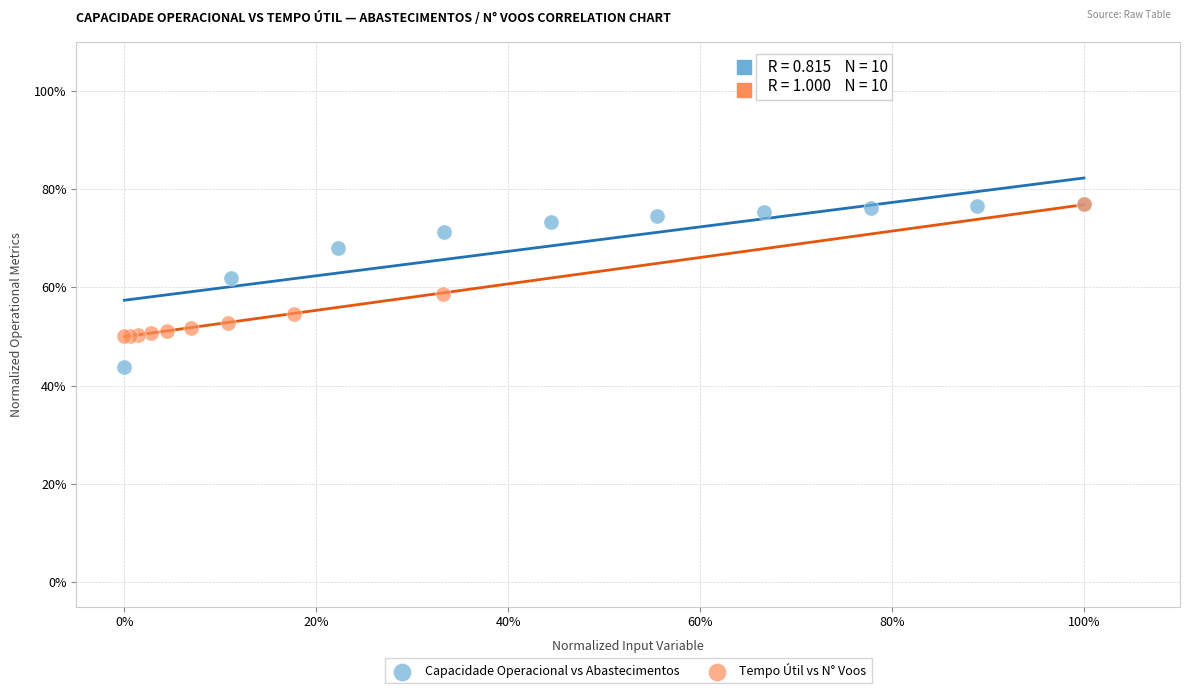

Which series has the widest spread of Y values?

Capacidade Operacional vs Abastecimentos